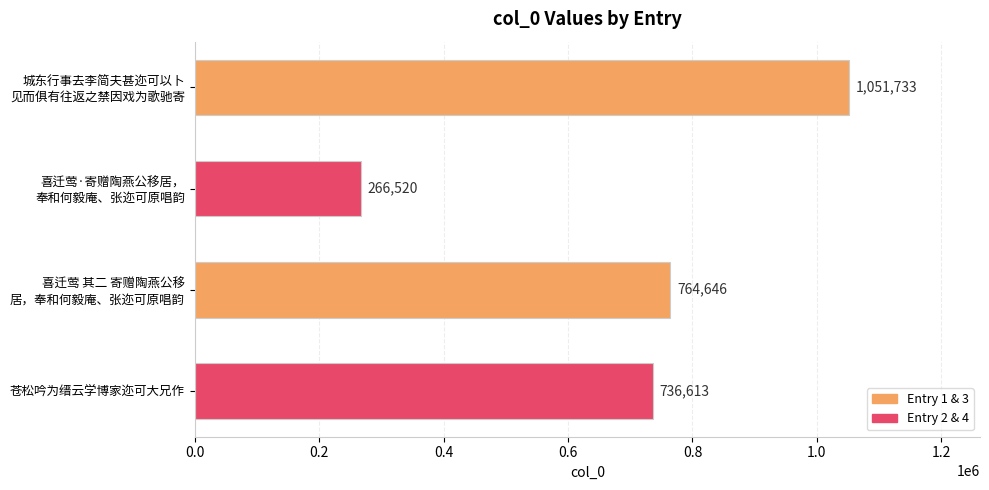

How many distinct data groups are displayed?

1